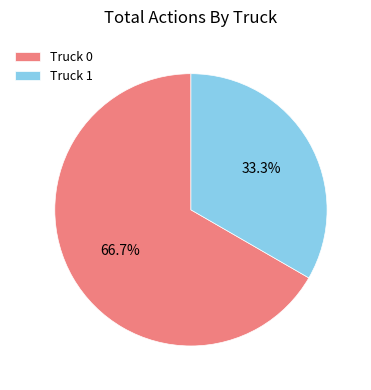

Approximately how many times larger is the value at Truck 0 compared to Truck 1?

2.0